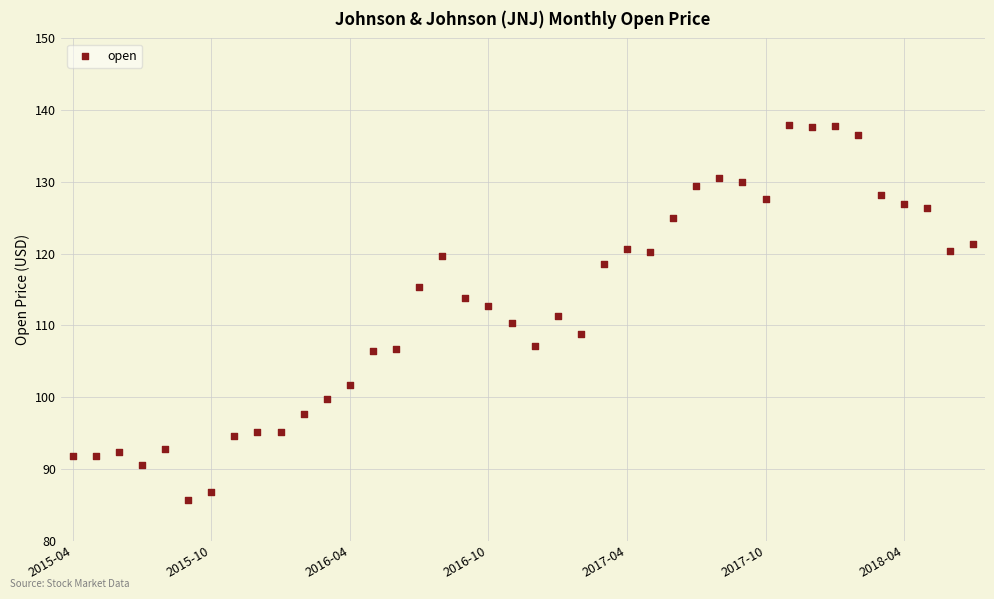

What is the range of Y values (max minus min)?

52.2